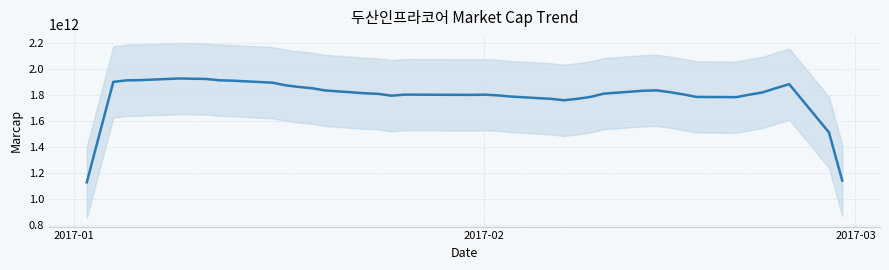

Reading right to left, extract all data points from this chart.

1140174405744	1511104507176	1882864429864	1852161043392	1819798014408	1801956857404	1782870968516	1784530611028	1804446321172	1821042746292	1835149707644	1832245333248	1809840159336	1784530611028	1770008739048	1758806152092	1770008739048	1787434985424	1796563019240	1801956857404	1800297214892	1802371768032	1794073555472	1808180516824	1812744533732	1834319886388	1851331222136	1861289077208	1874151306676	1894481927448	1909833620684	1912737995080	1923110760780	1924770403292	1926844956432	1913982726964	1912323084452	1900705586868	1515253613456	1127312176276